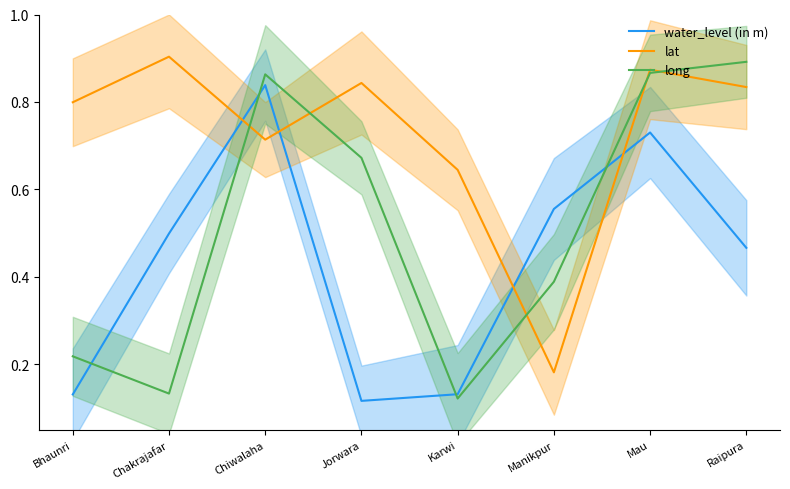

What position from the right is Manikpur?

3